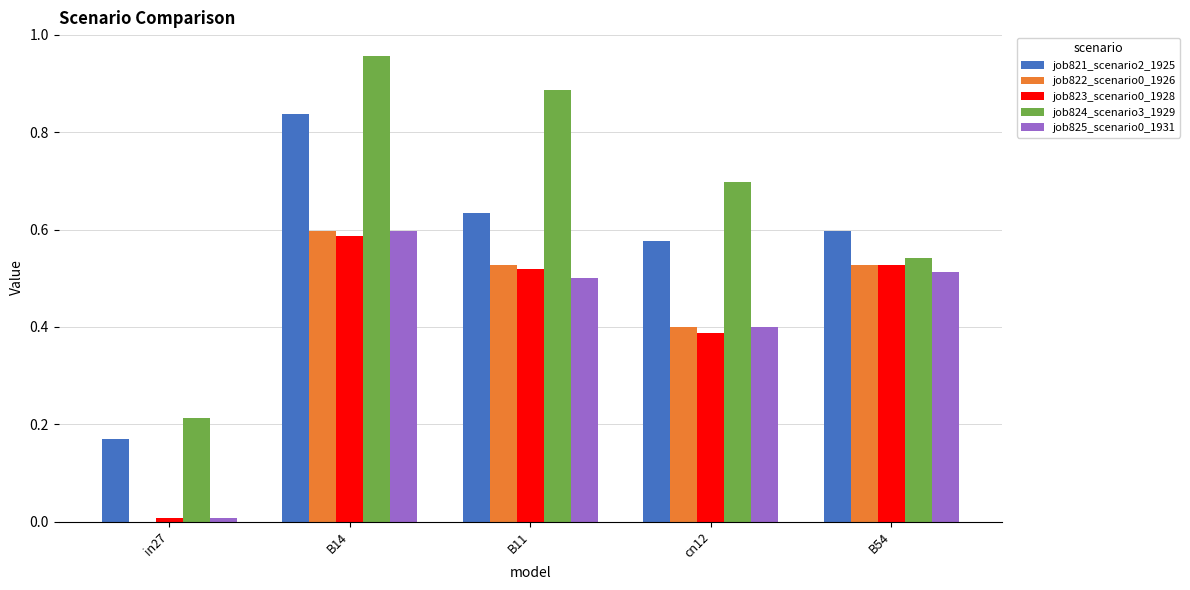

At which category does the chart reach its peak across all series?

B14